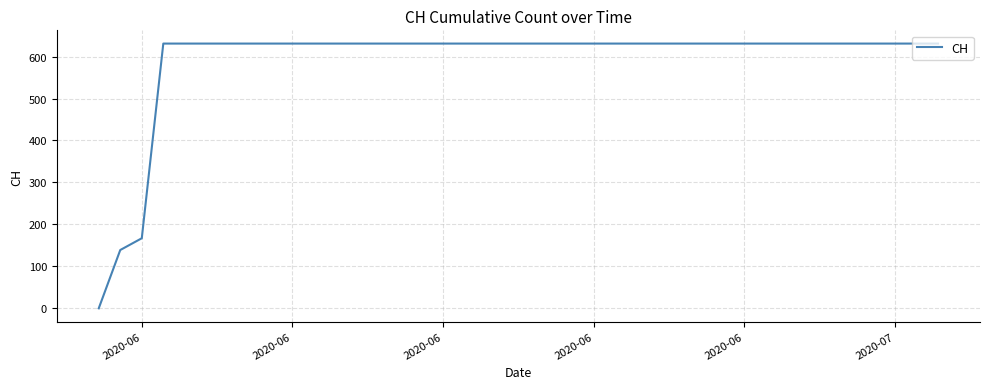

How many positive values are there?

39